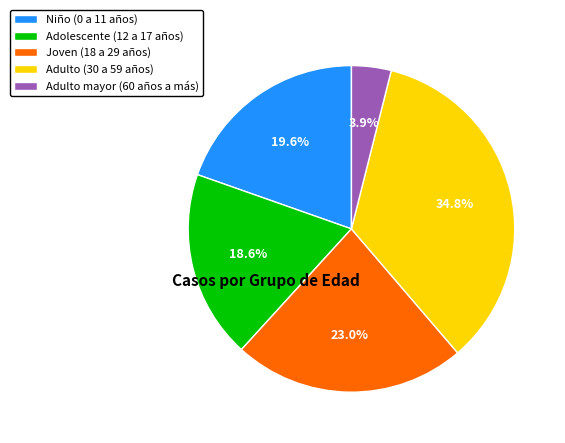

Is the sum of Adolescente (12 a 17 años) and Niño (0 a 11 años) greater than half?

No